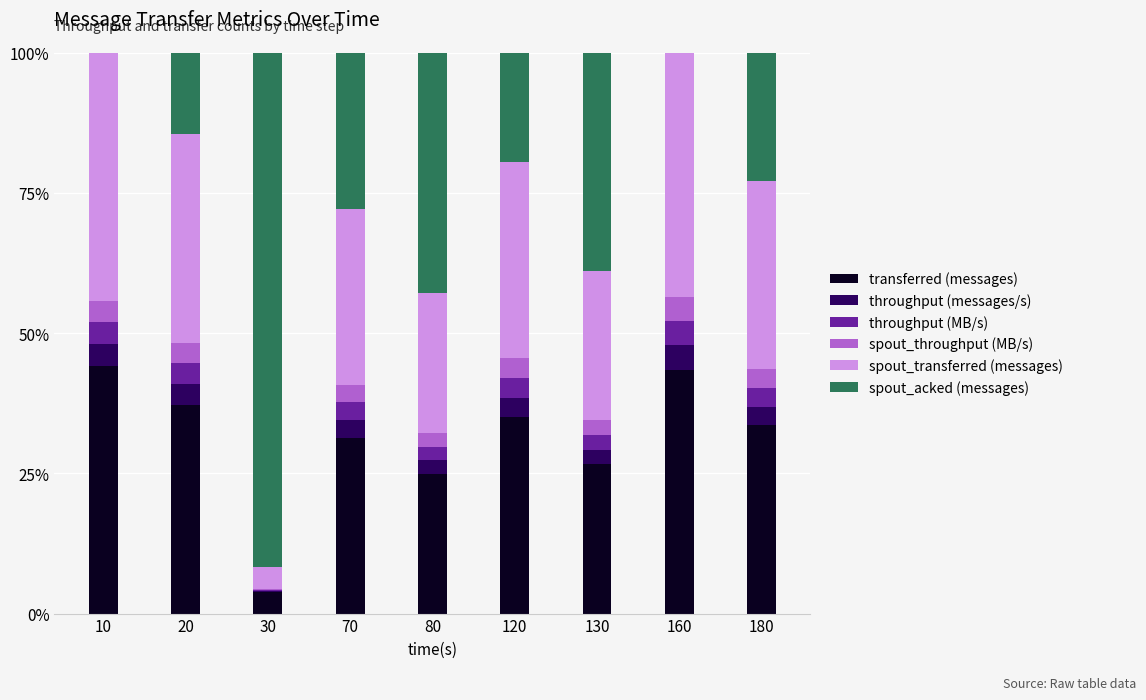

Is it true that throughput (MB/s) equals 0.0 at 80?

False